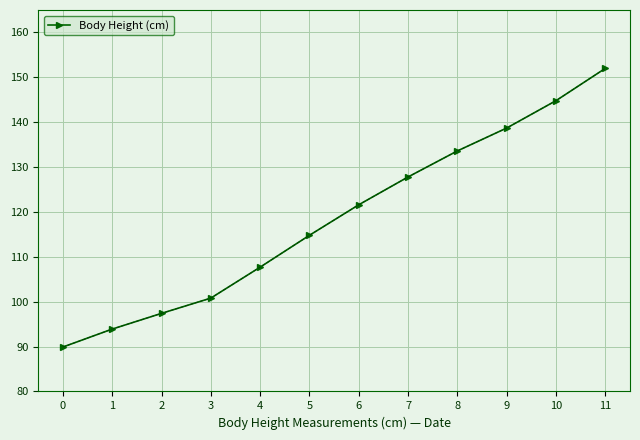

What is the average value?

118.6